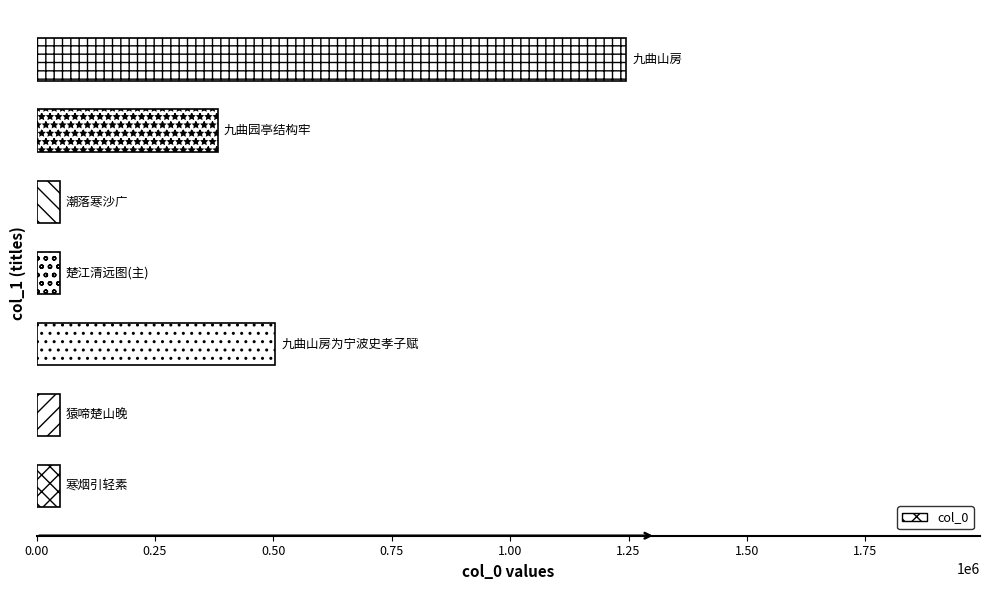

What is the difference between the maximum and minimum values?

1195750